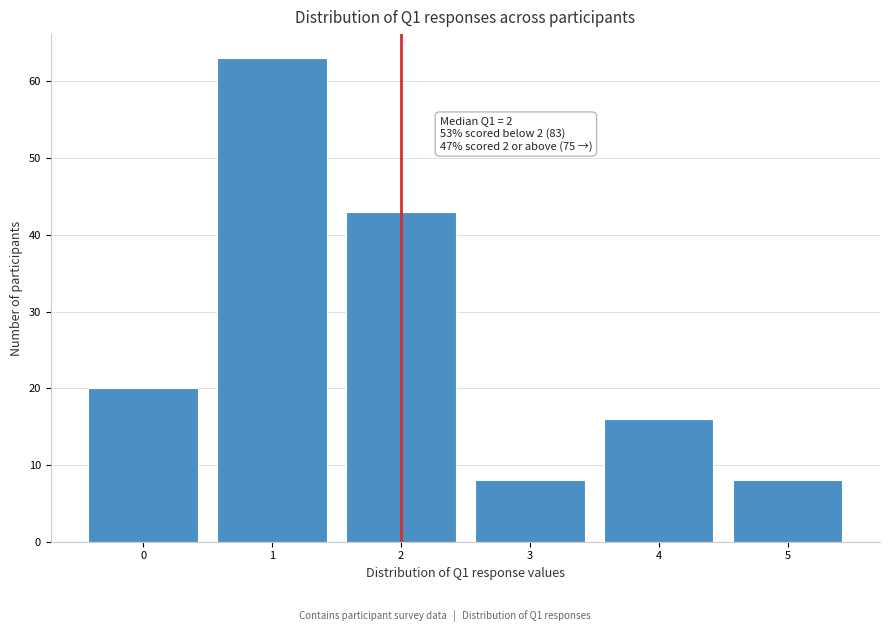

Reading left to right, extract all data points from this chart.

20	63	43	8	16	8